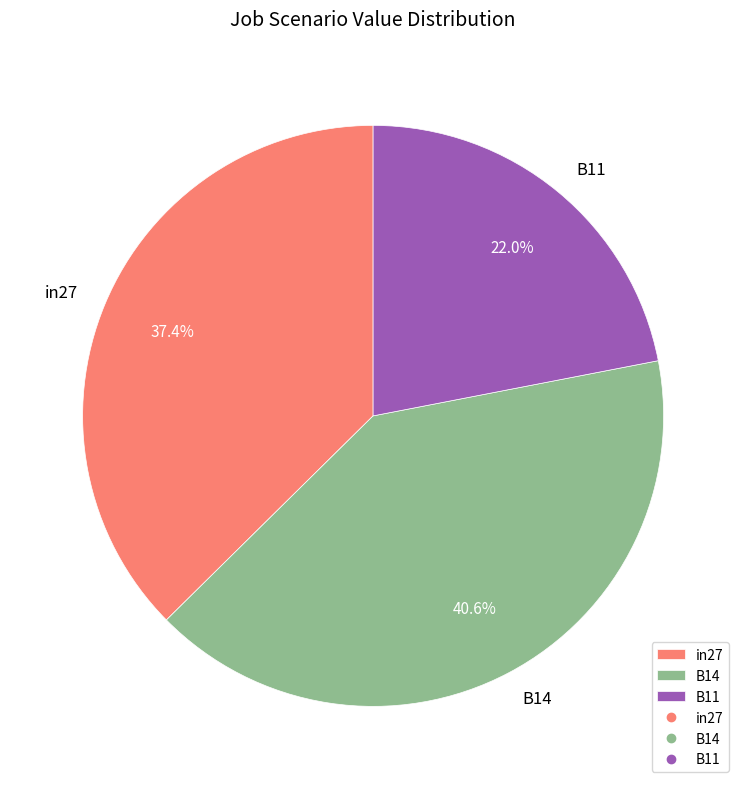

Is there a majority slice in this chart?

No